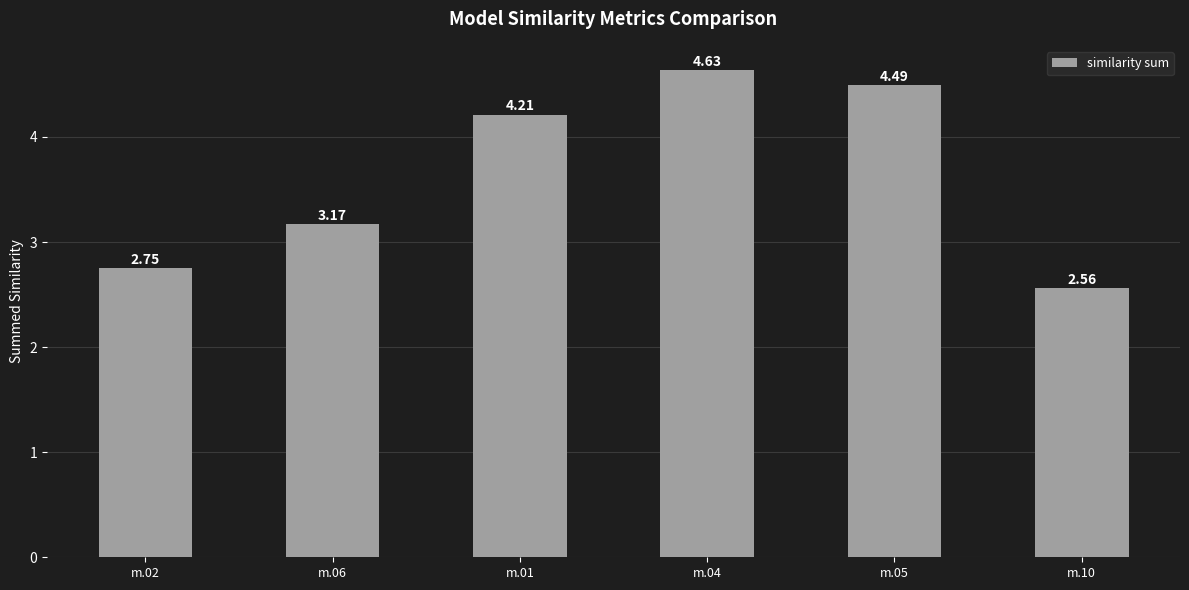

What is the change in value from m.02 to m.10?

-0.2